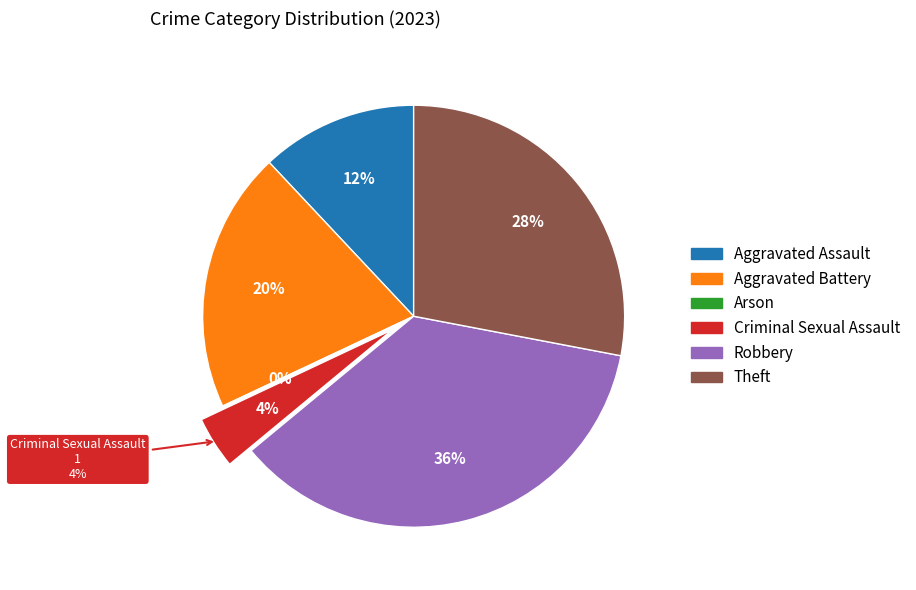

Rank the categories by value from lowest to highest.

Arson, Criminal Sexual Assault, Aggravated Assault, Aggravated Battery, Theft, Robbery